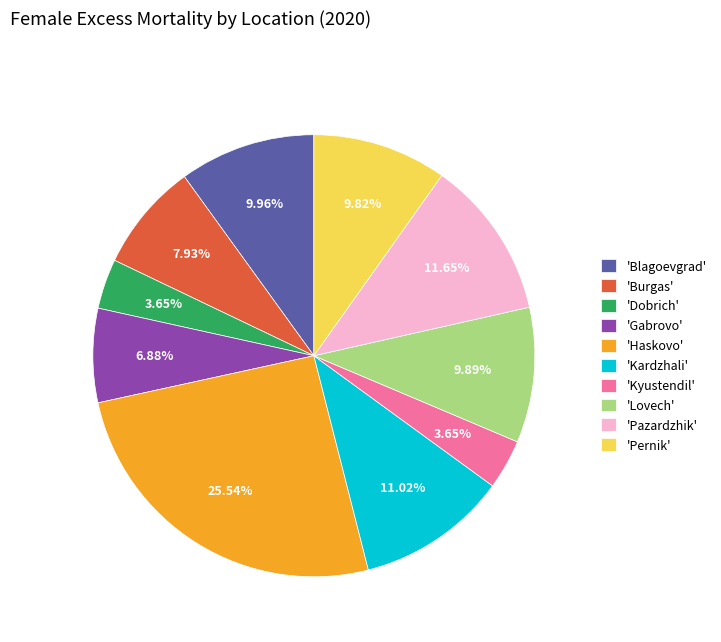

How many slices are in this pie chart?

10